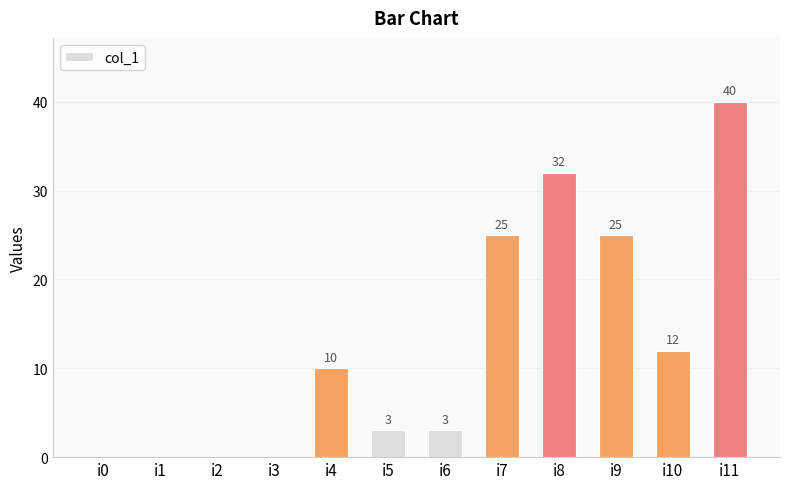

How many positive values are there?

8